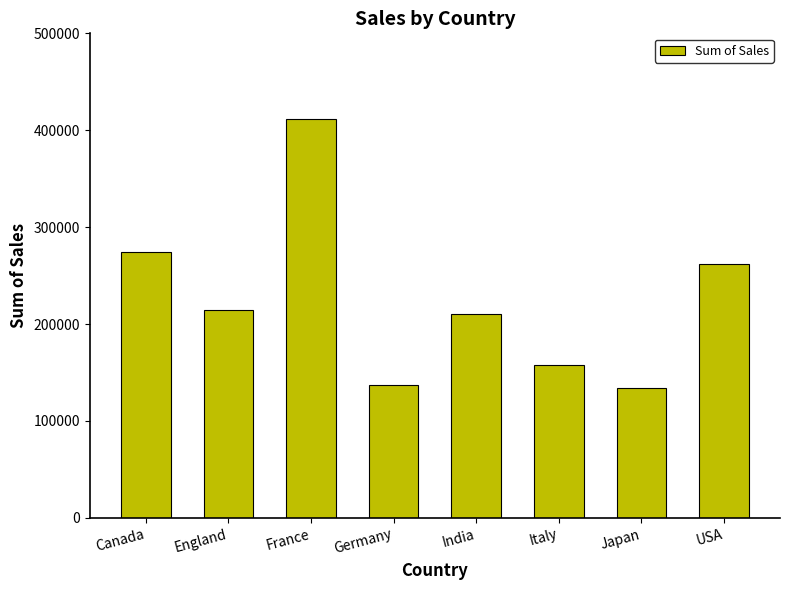

What is the change in value from India to Italy?

-52609.7